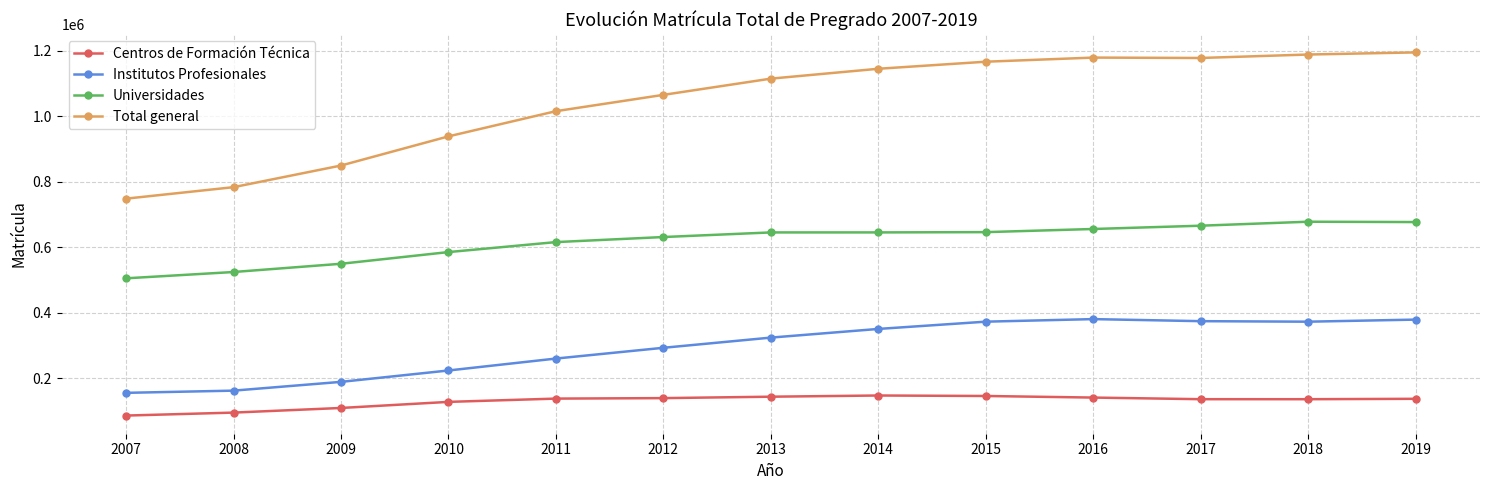

How many distinct data groups are displayed?

4